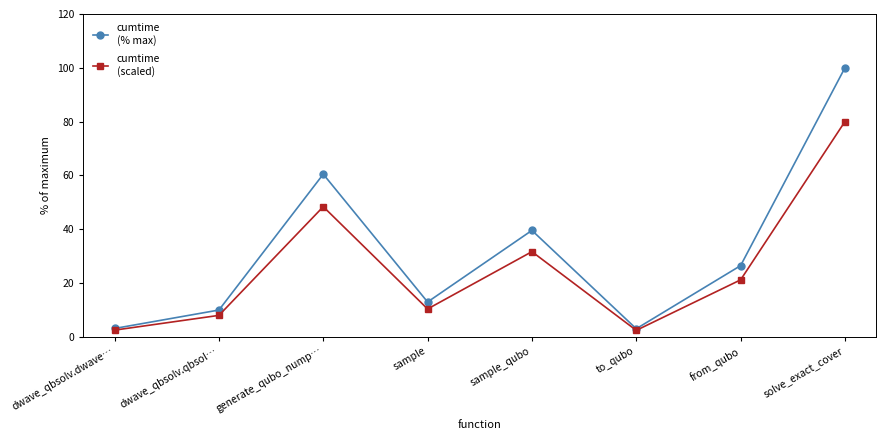

What is the minimum value shown in the chart?

2.4